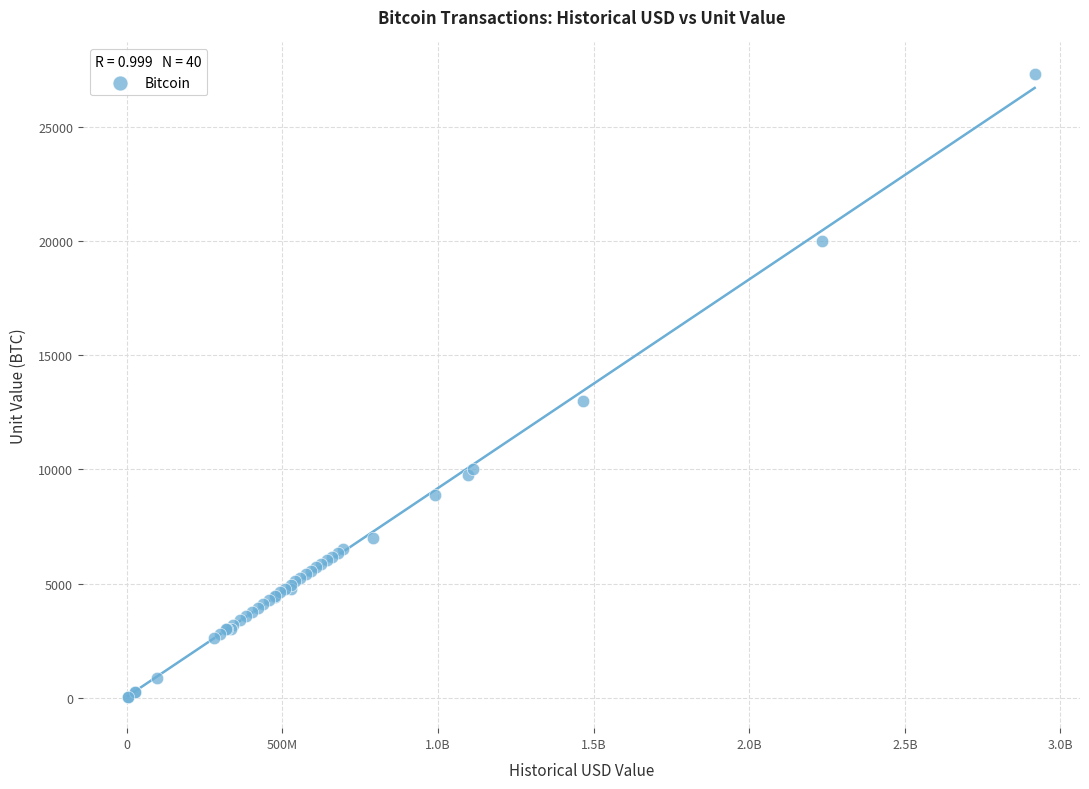

What Y value in the scatter plot is closest to 13680?

13000.0